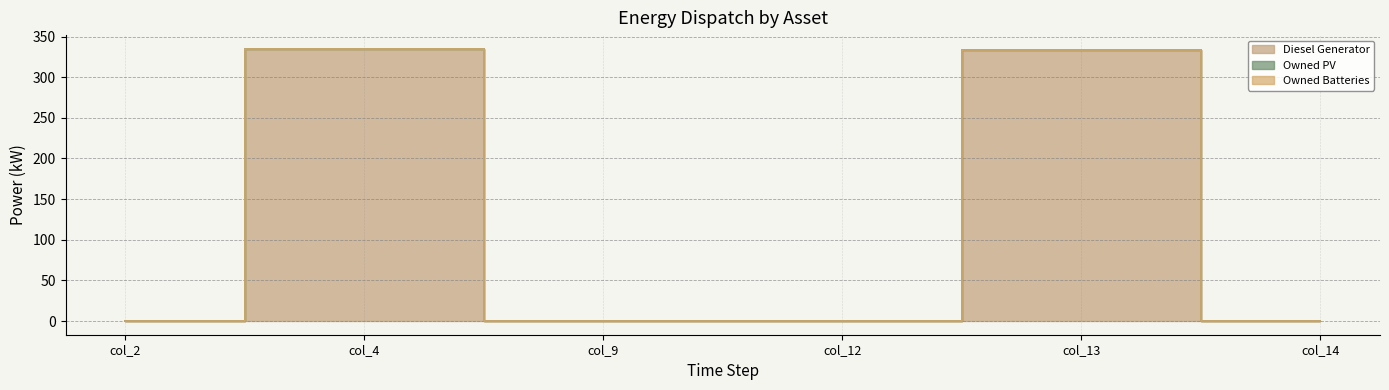

What is the sum of the Diesel Generator values at col_13 and col_12?

334.0